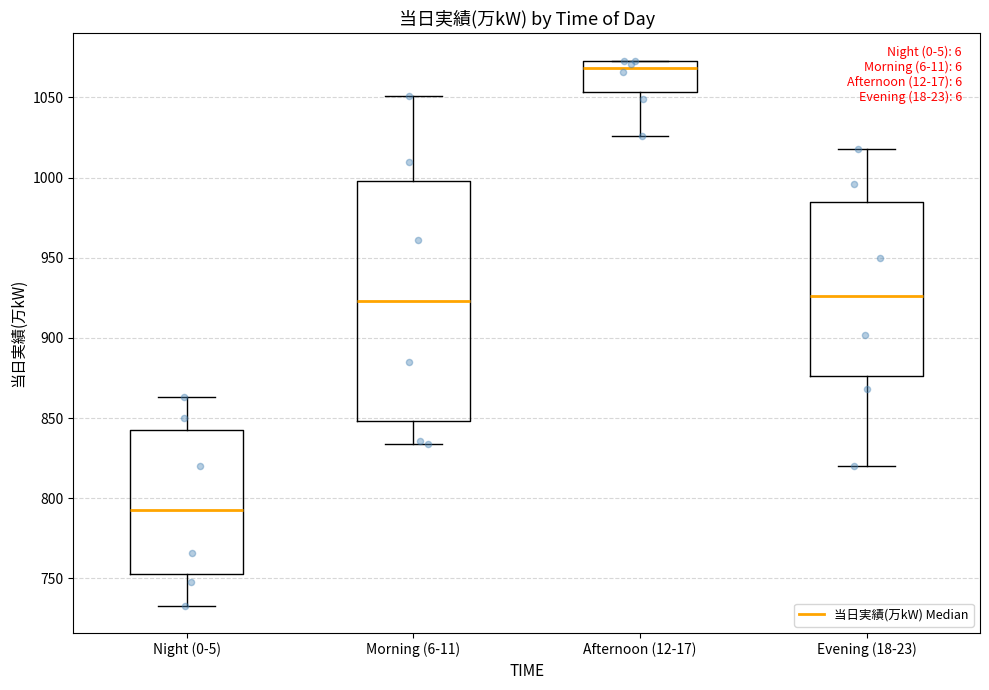

Reading left to right, read every box against the y-axis: the position of its median line, the range the box covers, and the ends of its whiskers. The values are not printed on the chart, so give them approximately, as read against the axis.

Night (0-5): median 795, box 755 to 845, whiskers 735 to 865
Morning (6-11): median 925, box 850 to 1000, whiskers 835 to 1050
Afternoon (12-17): median 1070, box 1055 to 1075, whiskers 1025 to 1075
Evening (18-23): median 925, box 875 to 985, whiskers 820 to 1020